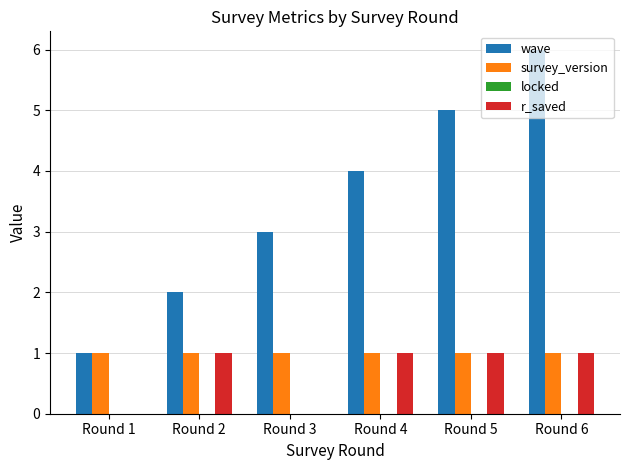

Are the bars horizontal?

No